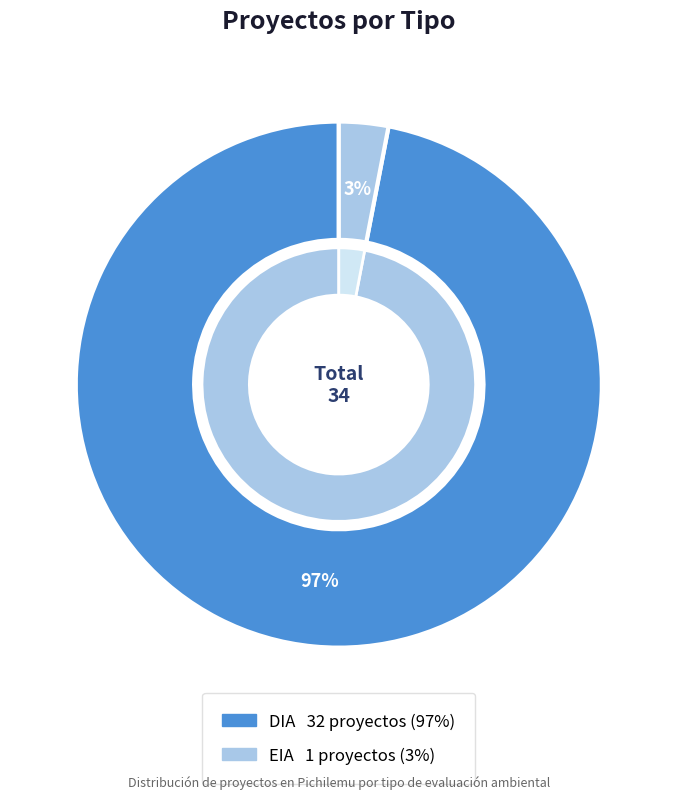

What percentage is the EIA slice, to the nearest percent?

3%